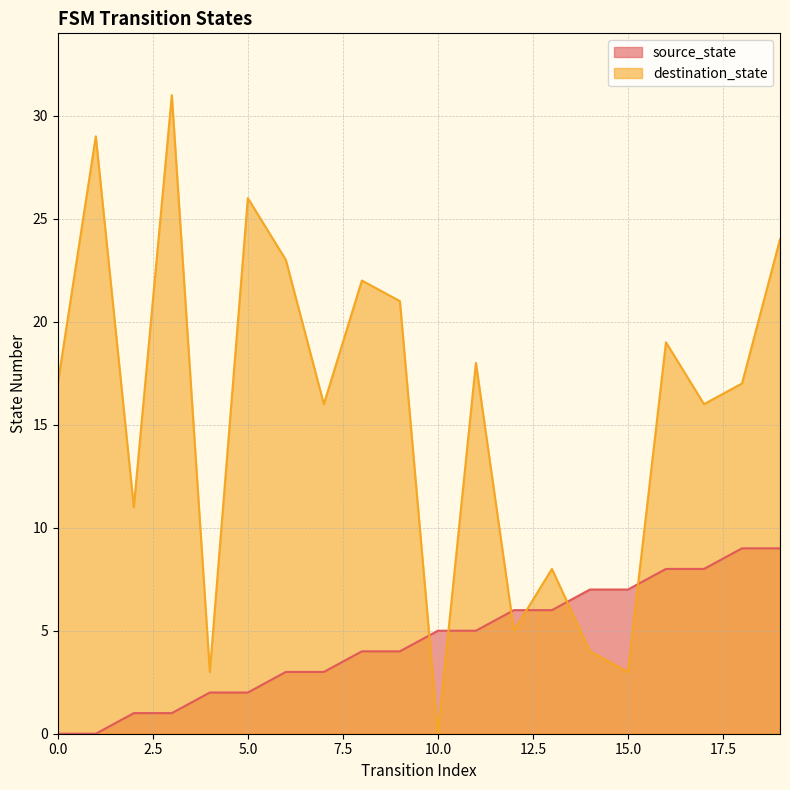

What is the value of the source_state point at the 11th from the left?

5